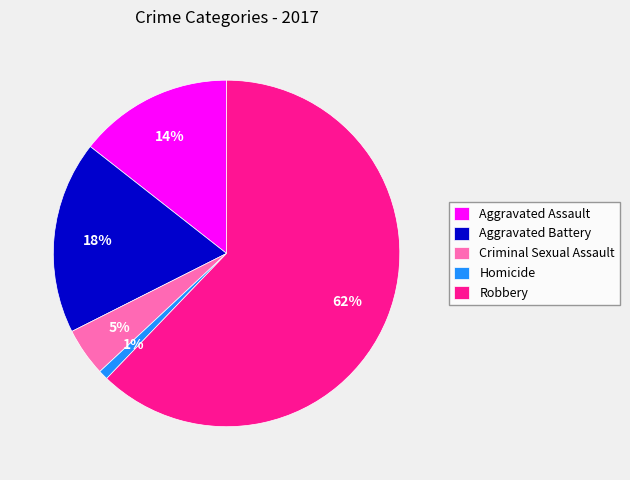

Count the number of slices in the pie.

5